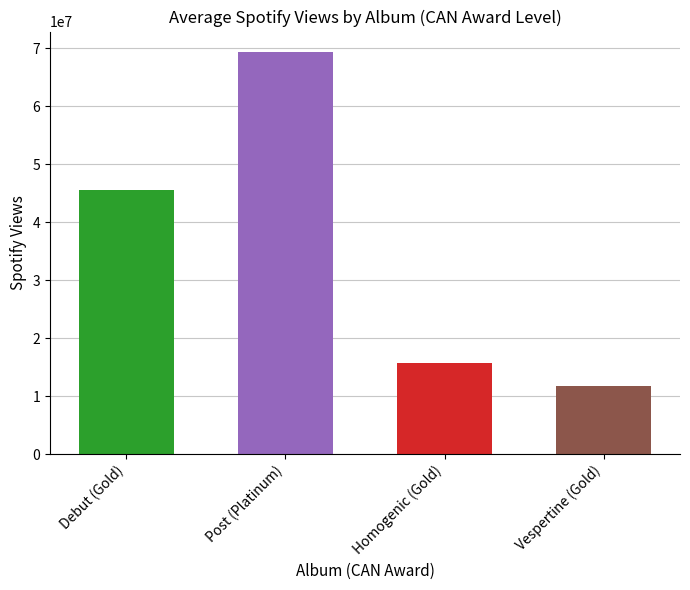

What is the label of the 3rd bar from the left?

Homogenic (Gold)